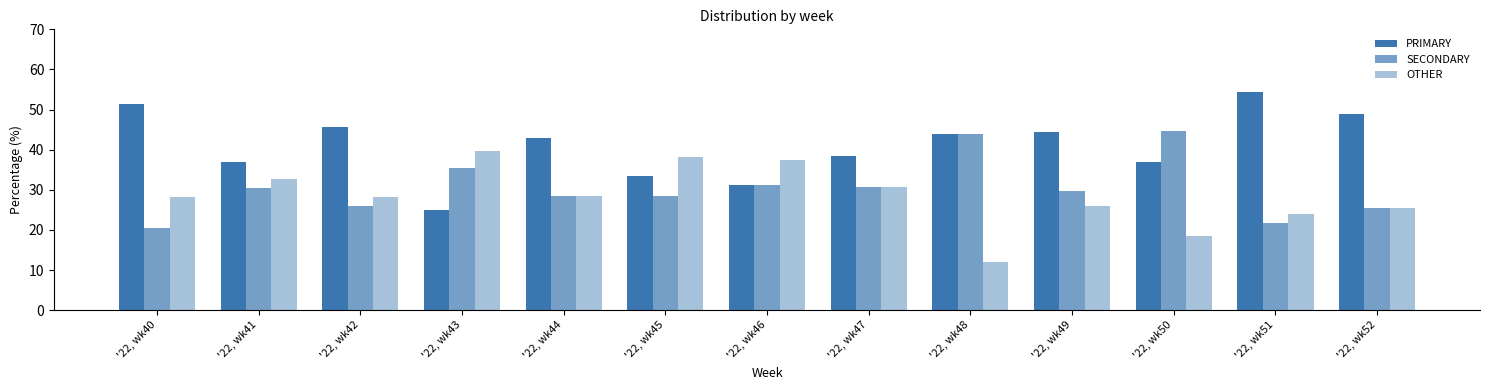

Are the bars horizontal?

No